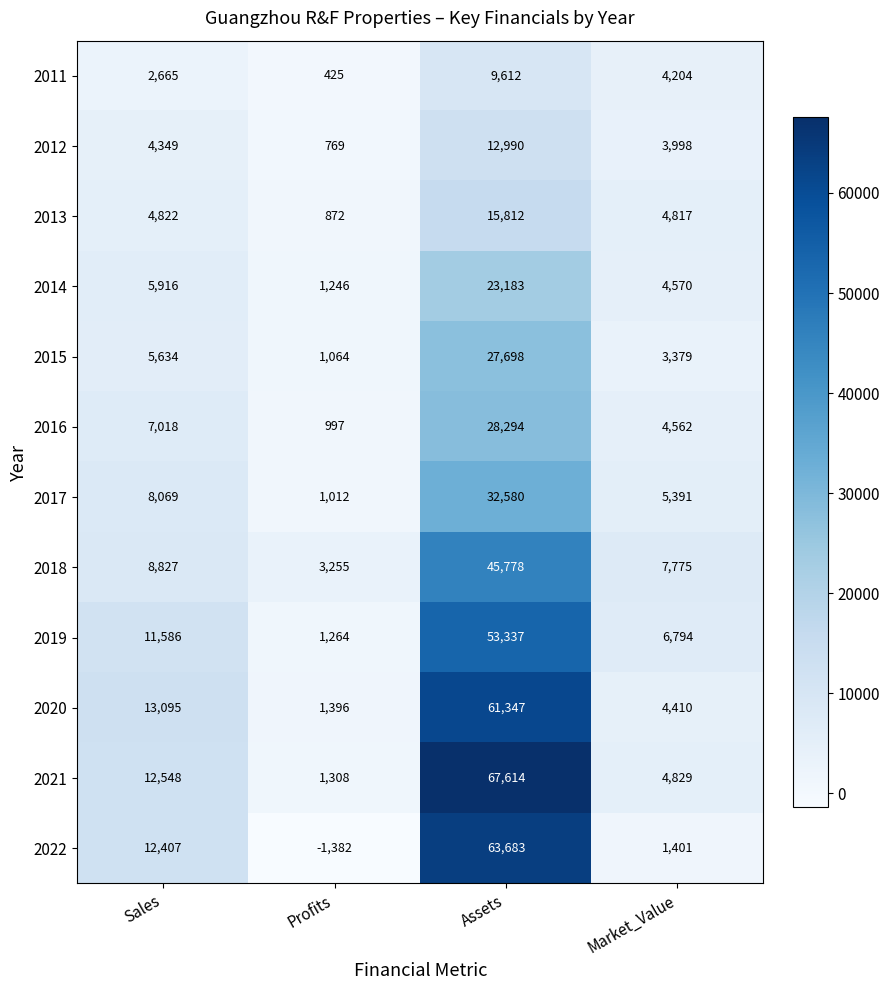

What is the difference between the highest and lowest values at Profits?

4637